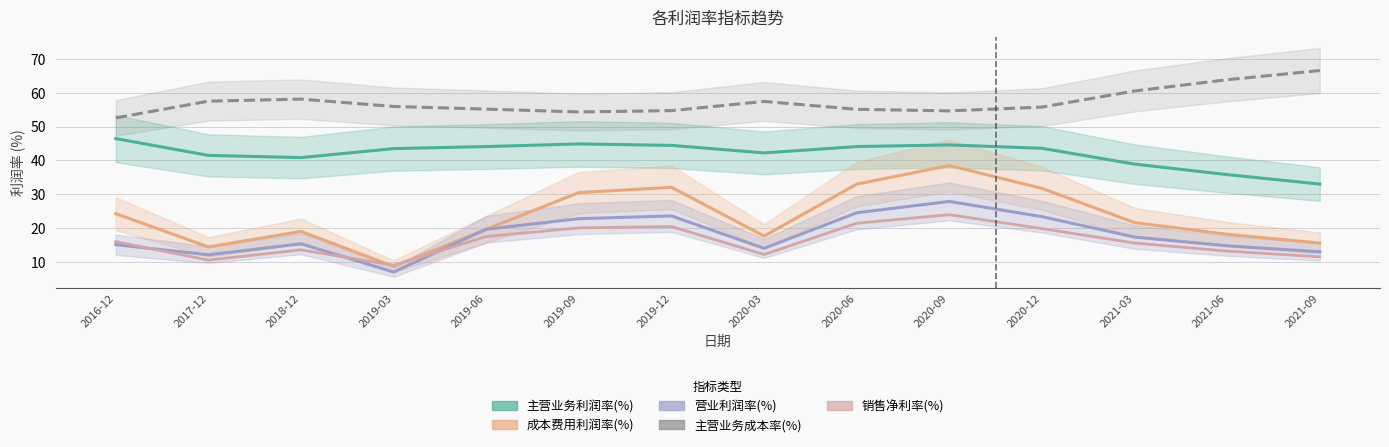

How many data points does each series have?

14